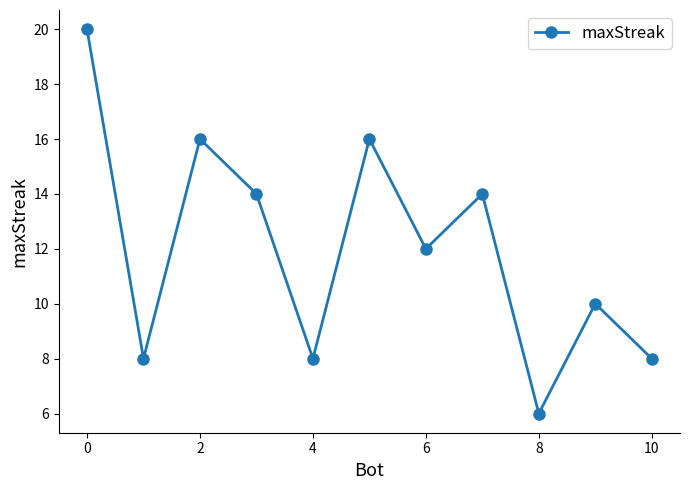

What is the smallest value displayed?

6